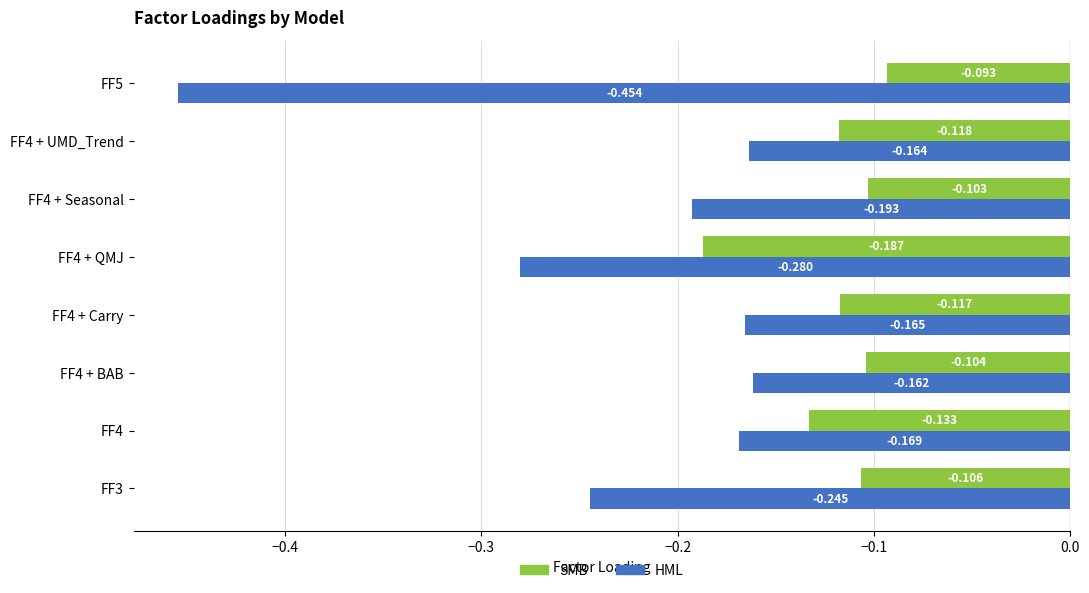

Which series has the largest total across all categories?

SMB